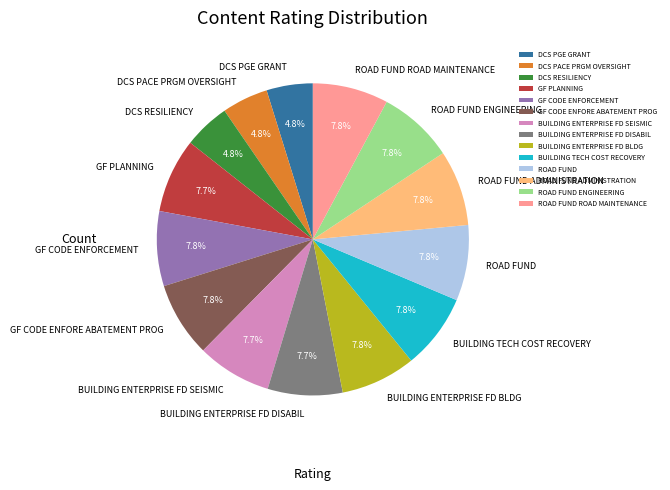

To the nearest percent, what is the average slice percentage?

7%